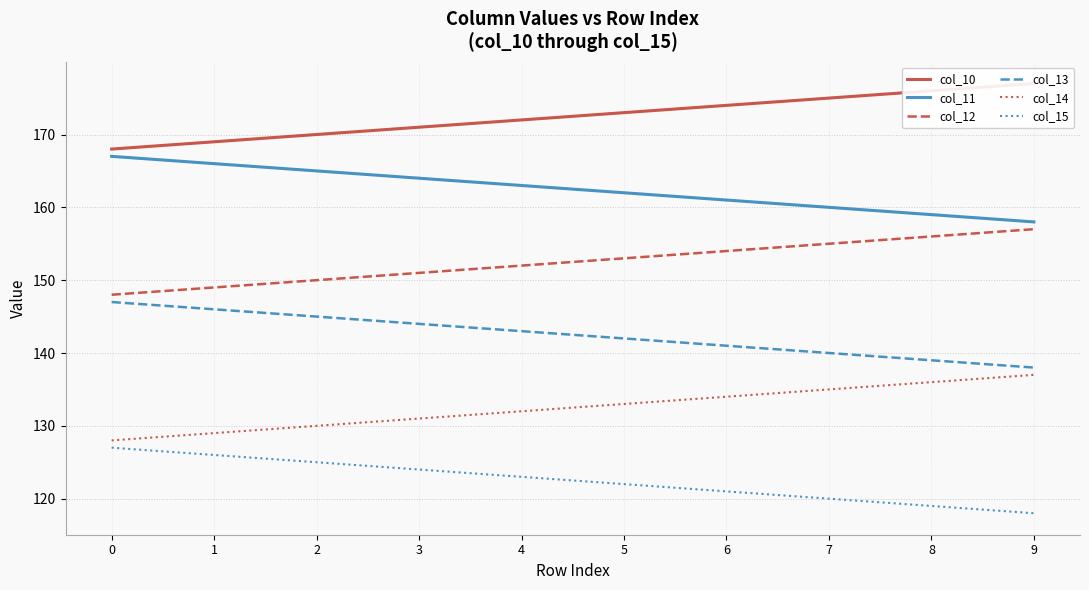

What value does the col_11 series have at 7?

160.0